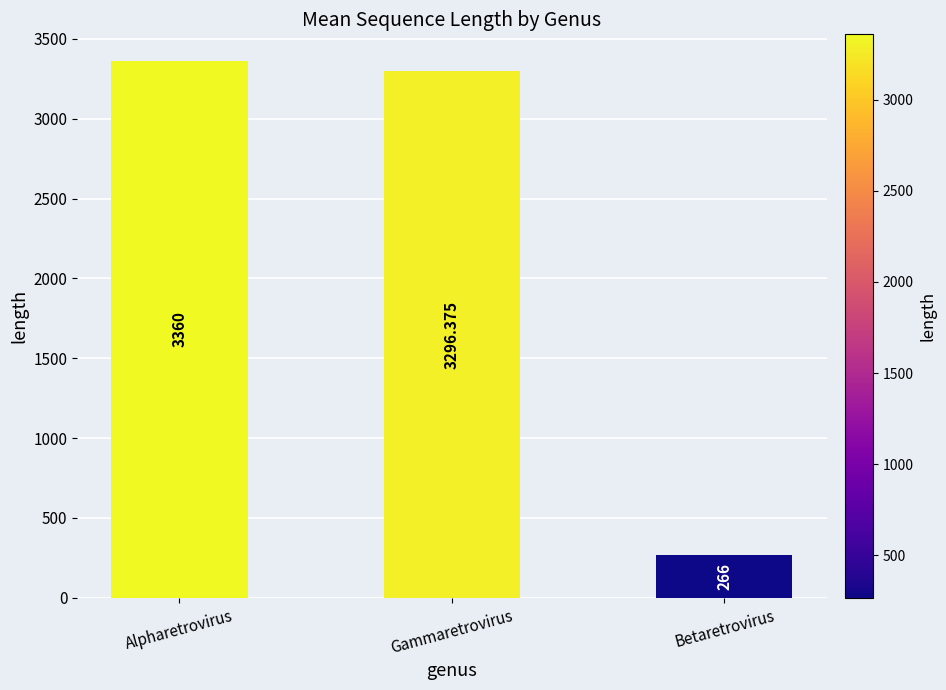

What is the sum of all values?

6922.4